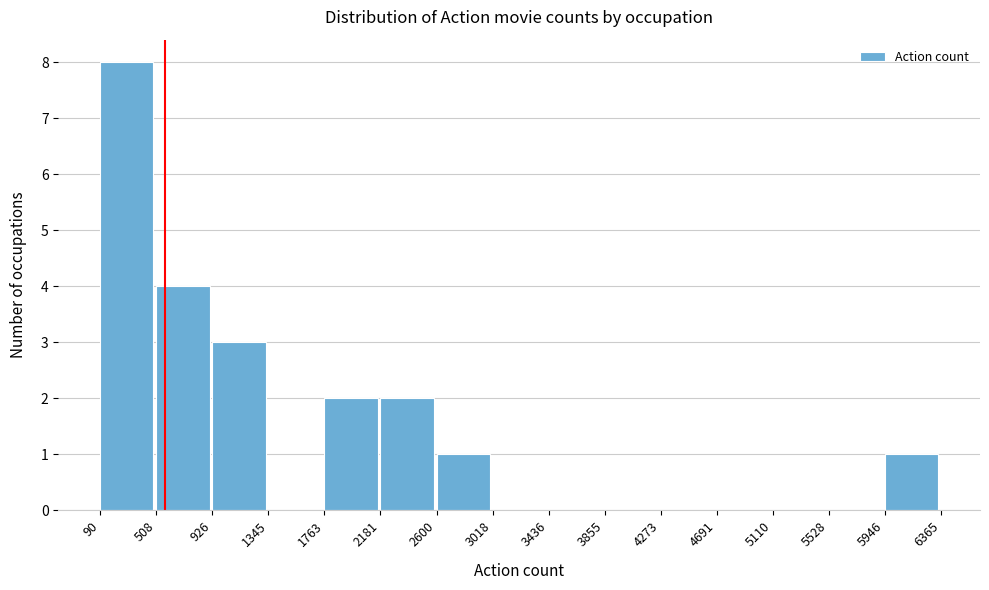

Reading left to right, list every bar in this chart as the range it spans on the x-axis followed by its height. The values are not printed on the chart, so give them approximately, as read against the axis.

90 to 508: 8
508 to 926: 4
926 to 1345: 3
1345 to 1763: 0
1763 to 2181: 2
2181 to 2600: 2
2600 to 3018: 1
3018 to 3436: 0
3436 to 3855: 0
3855 to 4273: 0
4273 to 4691: 0
4691 to 5110: 0
5110 to 5528: 0
5528 to 5946: 0
5946 to 6365: 1